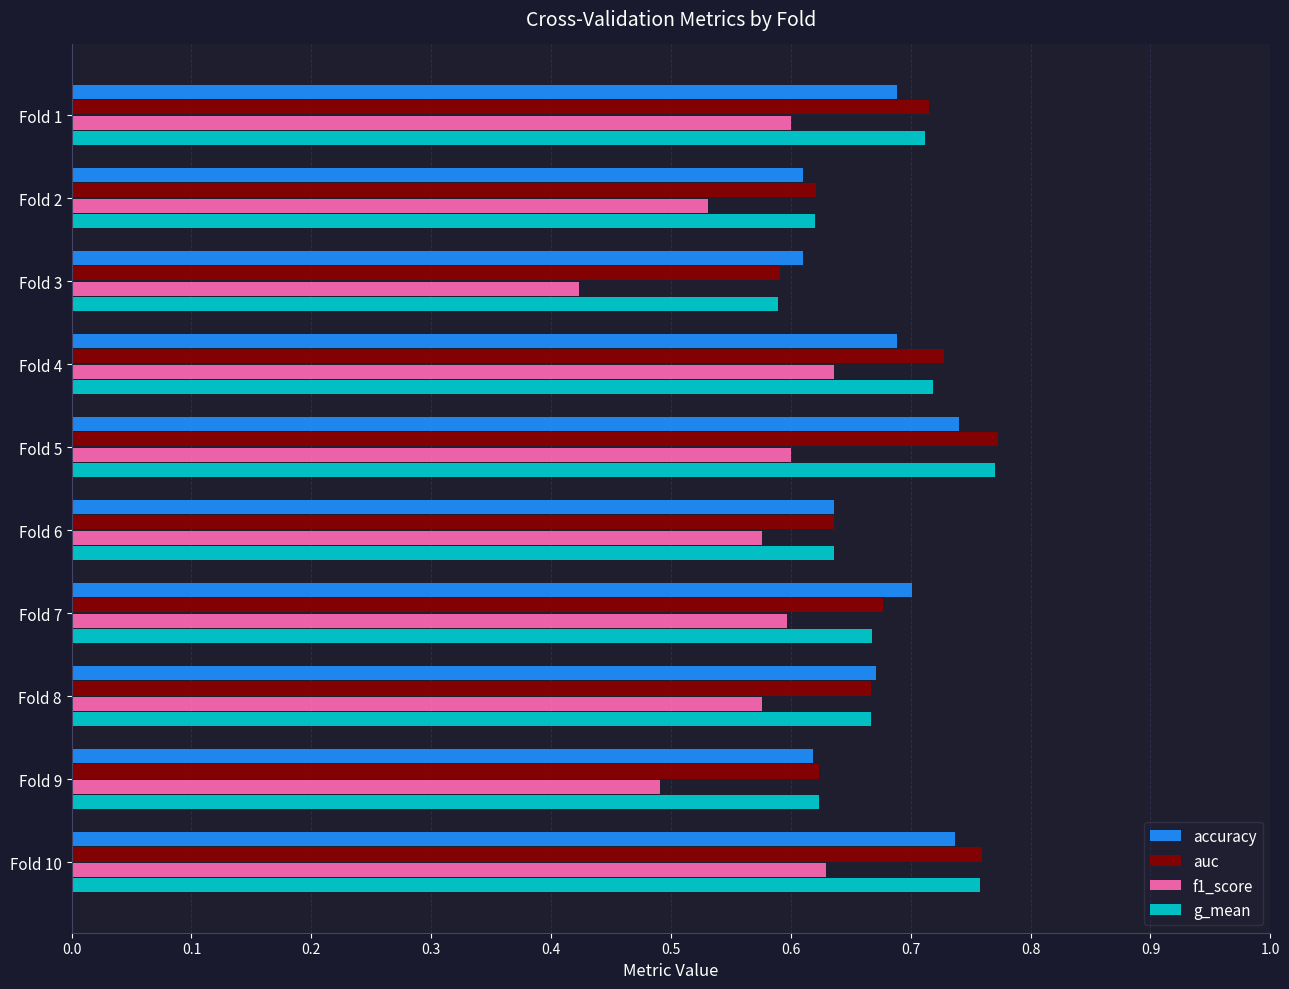

At which category does the chart reach its minimum across all series?

Fold 3